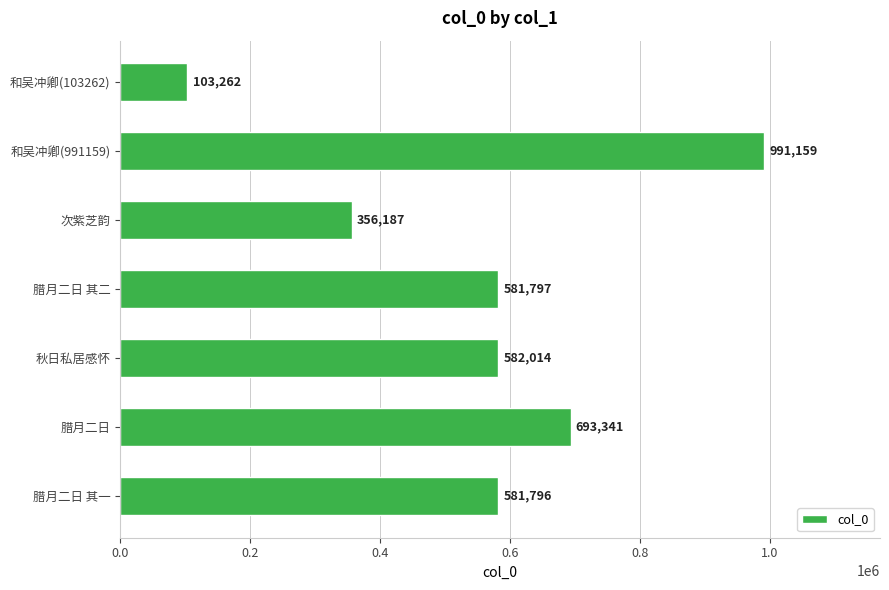

Reading bottom to top, transcribe all the data shown in this chart.

腊月二日 其一=581796	腊月二日=693341	秋日私居感怀=582014	腊月二日 其二=581797	次紫芝韵=356187	和吴冲卿(991159)=991159	和吴冲卿(103262)=103262